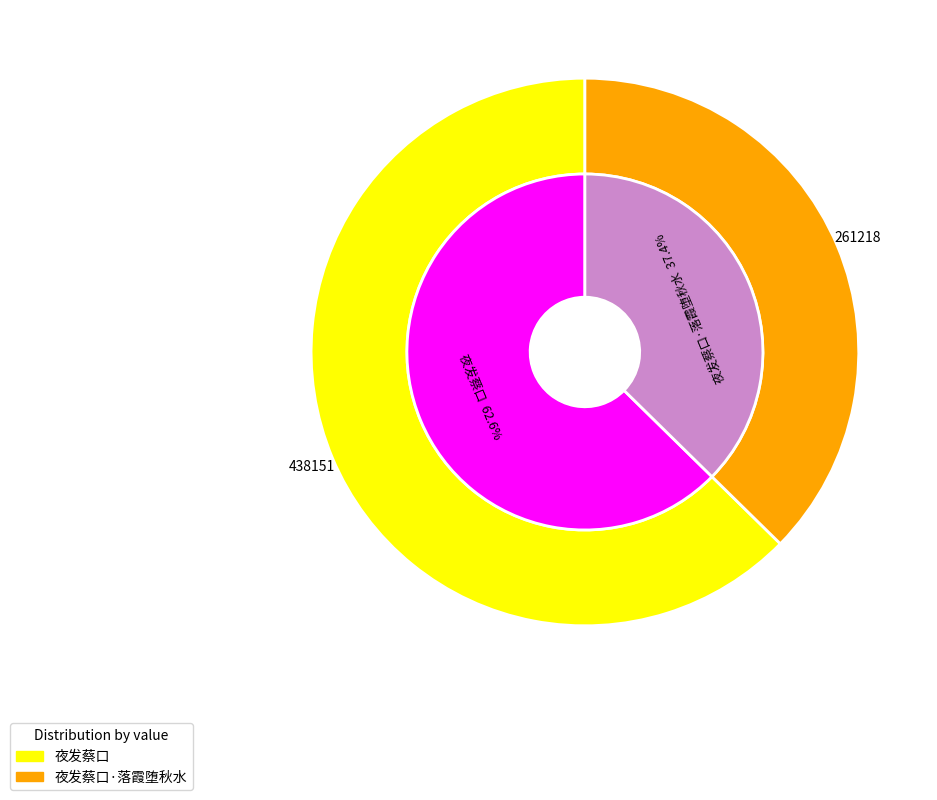

The 夜发蔡口 slice represents 63% of the pie. True or false?

True